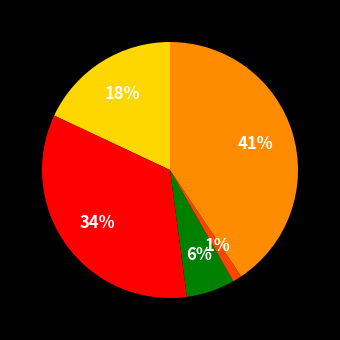

How many segments does this pie chart have?

5